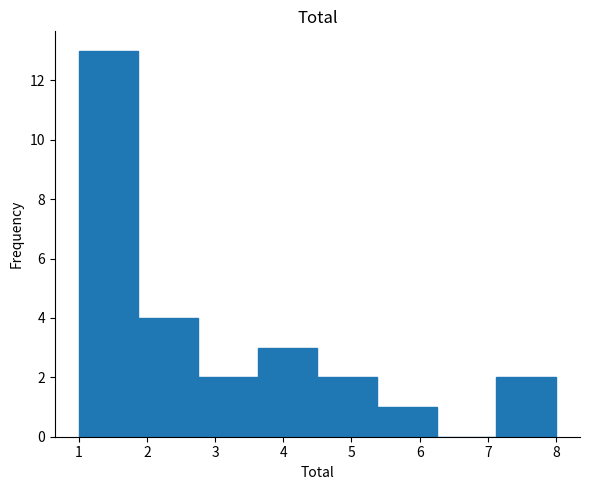

Over which range of the x-axis is the bar tallest?

1.0 to 1.9